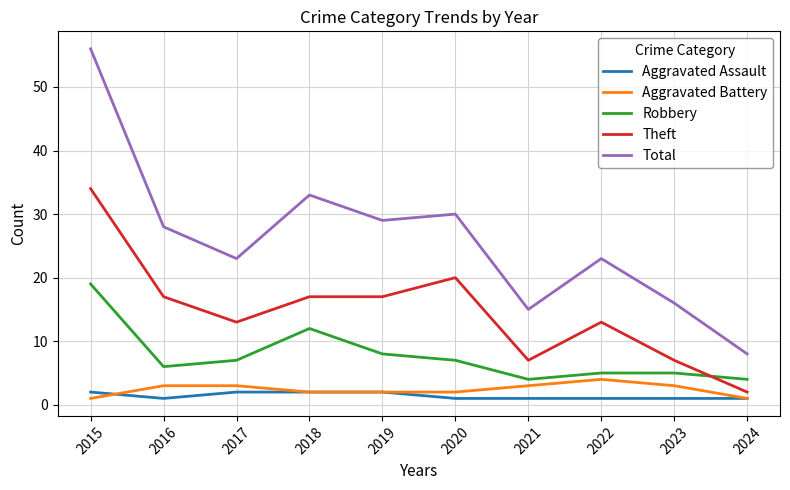

True or false: Aggravated Assault and Robbery cross at least once.

False